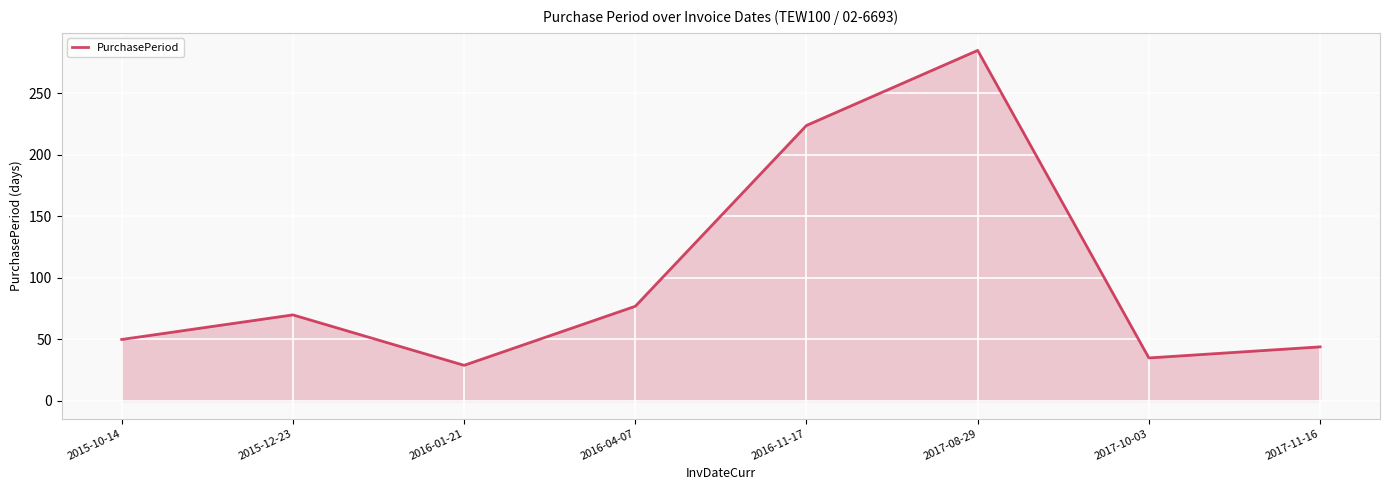

What is the difference between the second highest and second lowest values?

189